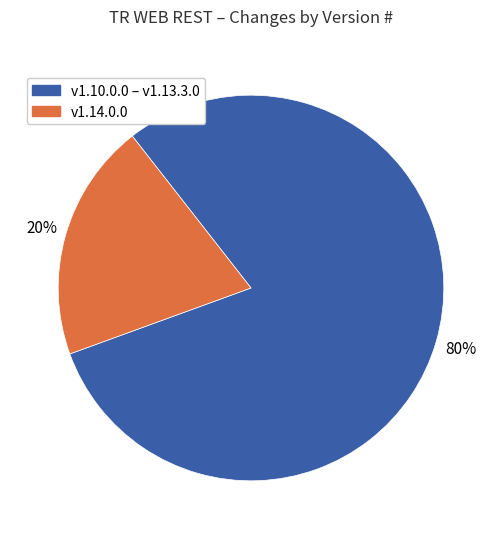

To the nearest percent, what is the average slice percentage?

50%